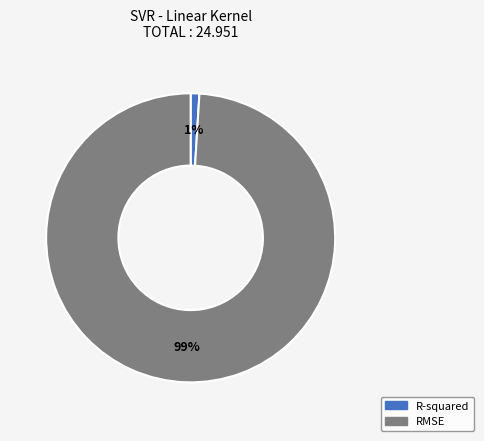

Which category has the biggest portion of the pie?

RMSE